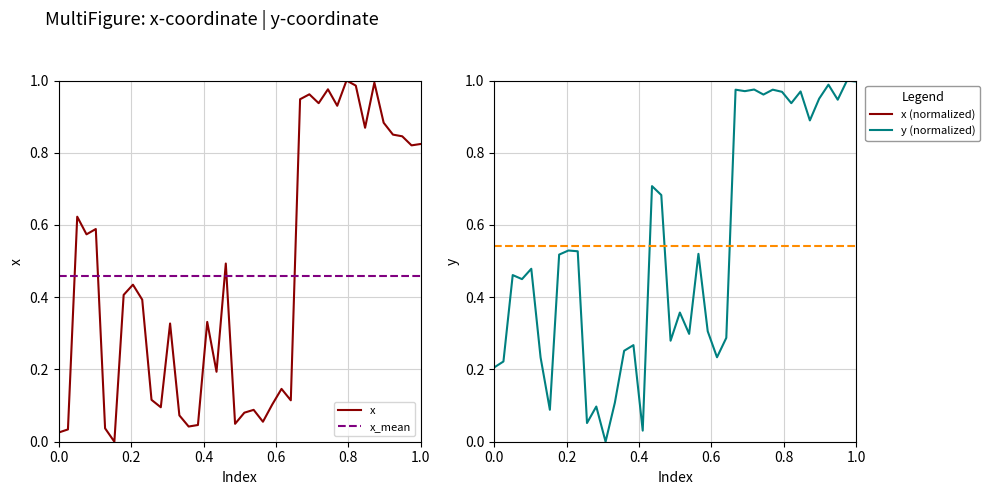

Reading left to right, what are all the values shown in this chart?

x: 0.0	0.0	0.6	0.6	0.6	0.0	0.0	0.4	0.4	0.4	0.1	0.1	0.3	0.1	0.0	0.0	0.3	0.2	0.5	0.0	0.1	0.1	0.1	0.1	0.1	0.1	0.9	1.0	0.9	1.0	0.9	1.0	1.0	0.9	1.0	0.9	0.9	0.8	0.8	0.8
x_mean: 0.5	0.5	0.5	0.5	0.5	0.5	0.5	0.5	0.5	0.5	0.5	0.5	0.5	0.5	0.5	0.5	0.5	0.5	0.5	0.5	0.5	0.5	0.5	0.5	0.5	0.5	0.5	0.5	0.5	0.5	0.5	0.5	0.5	0.5	0.5	0.5	0.5	0.5	0.5	0.5
y: 0.2	0.2	0.5	0.5	0.5	0.2	0.1	0.5	0.5	0.5	0.1	0.1	0.0	0.1	0.3	0.3	0.0	0.7	0.7	0.3	0.4	0.3	0.5	0.3	0.2	0.3	1.0	1.0	1.0	1.0	1.0	1.0	0.9	1.0	0.9	0.9	1.0	0.9	1.0	1.0
y_mean: 0.5	0.5	0.5	0.5	0.5	0.5	0.5	0.5	0.5	0.5	0.5	0.5	0.5	0.5	0.5	0.5	0.5	0.5	0.5	0.5	0.5	0.5	0.5	0.5	0.5	0.5	0.5	0.5	0.5	0.5	0.5	0.5	0.5	0.5	0.5	0.5	0.5	0.5	0.5	0.5